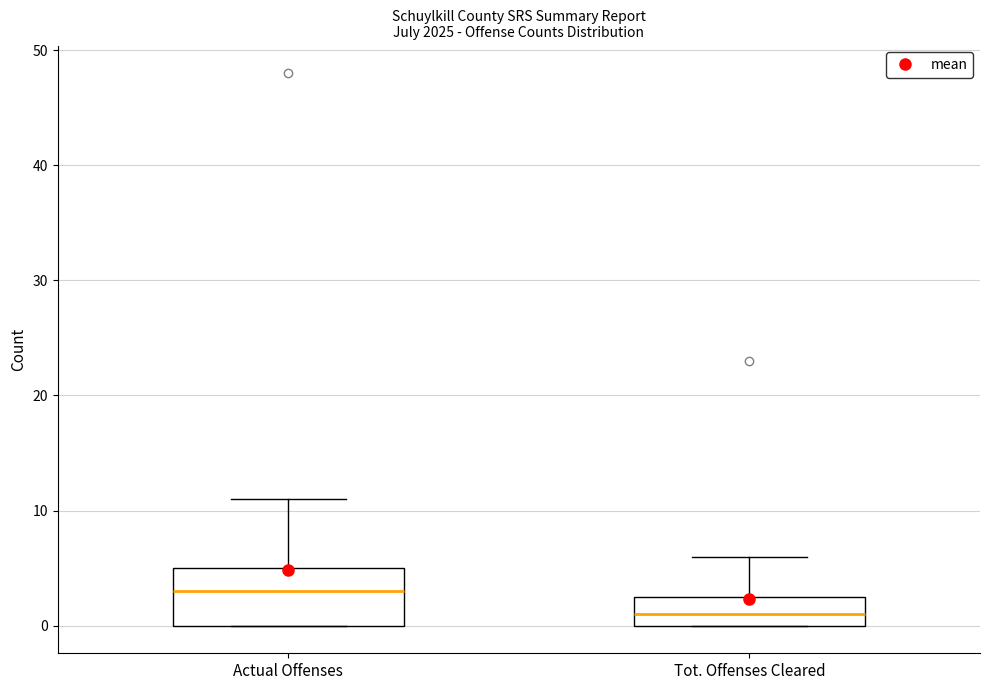

Where is the lower edge of the box for Actual Offenses on the y-axis? The values are not printed on the chart, so give them approximately, as read against the axis.

0